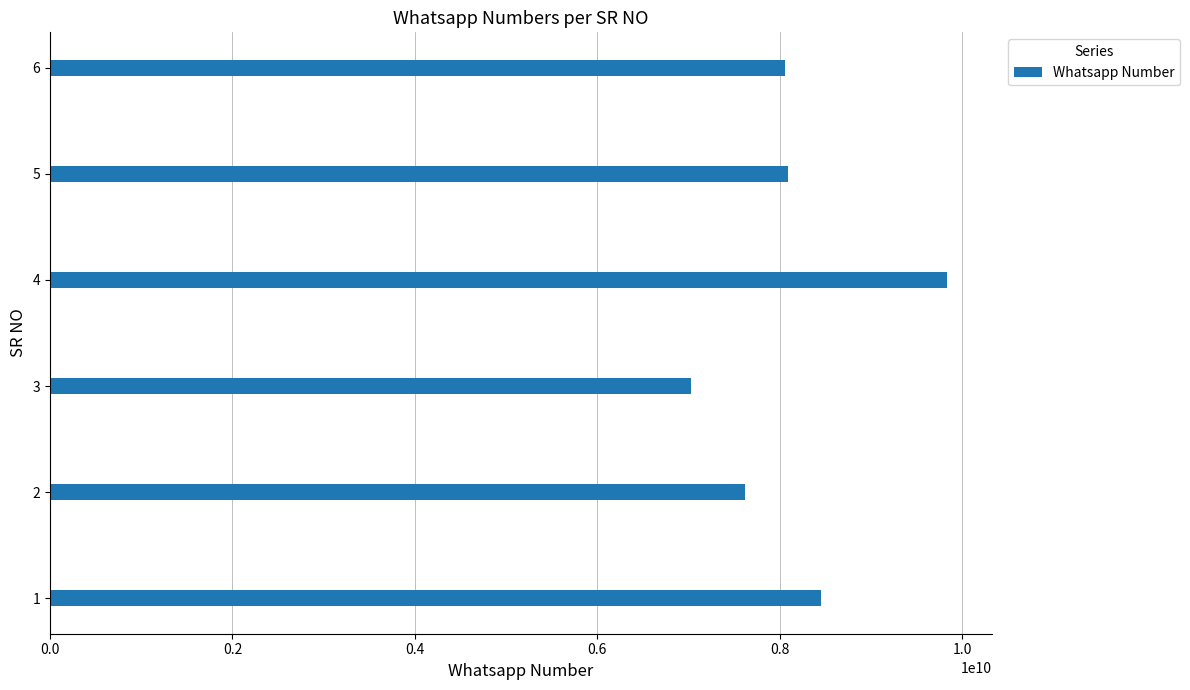

Between 6 and 4, which is larger?

4